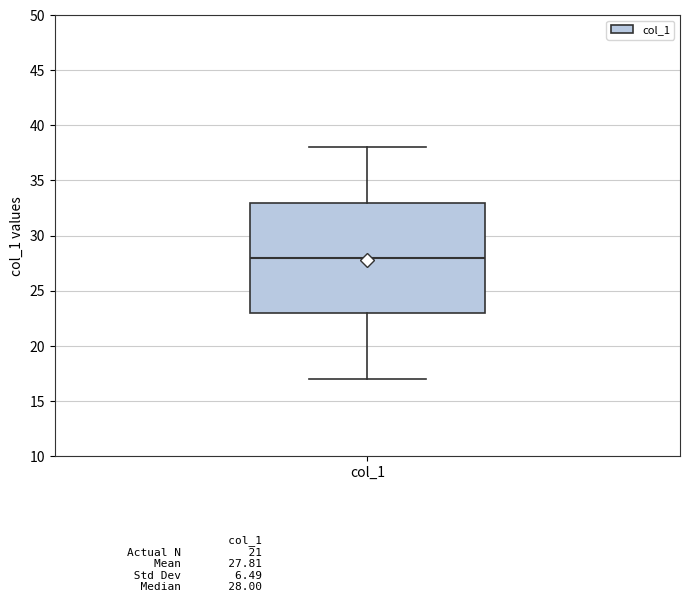

Where does the lower whisker of the box for col_1 end on the y-axis? The values are not printed on the chart, so give them approximately, as read against the axis.

17